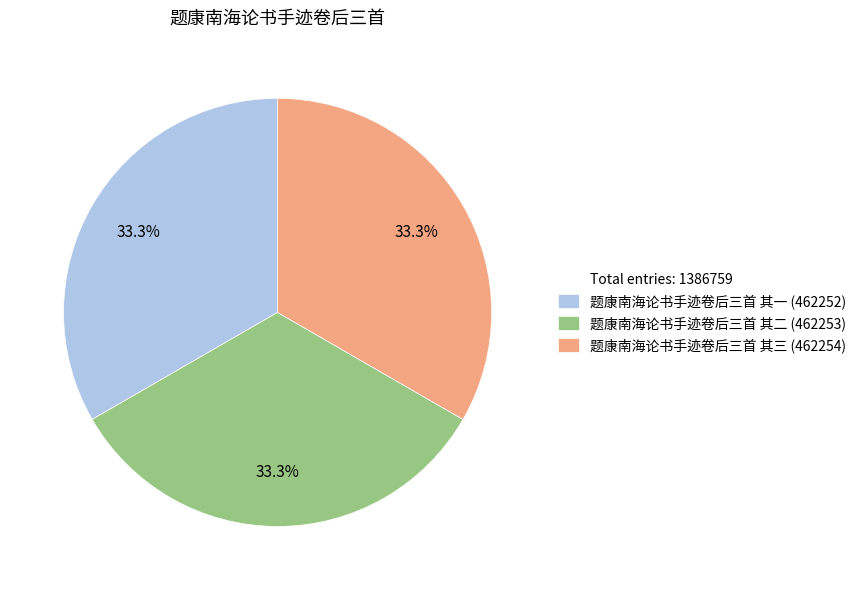

Is there any slice that represents more than half of the pie?

No